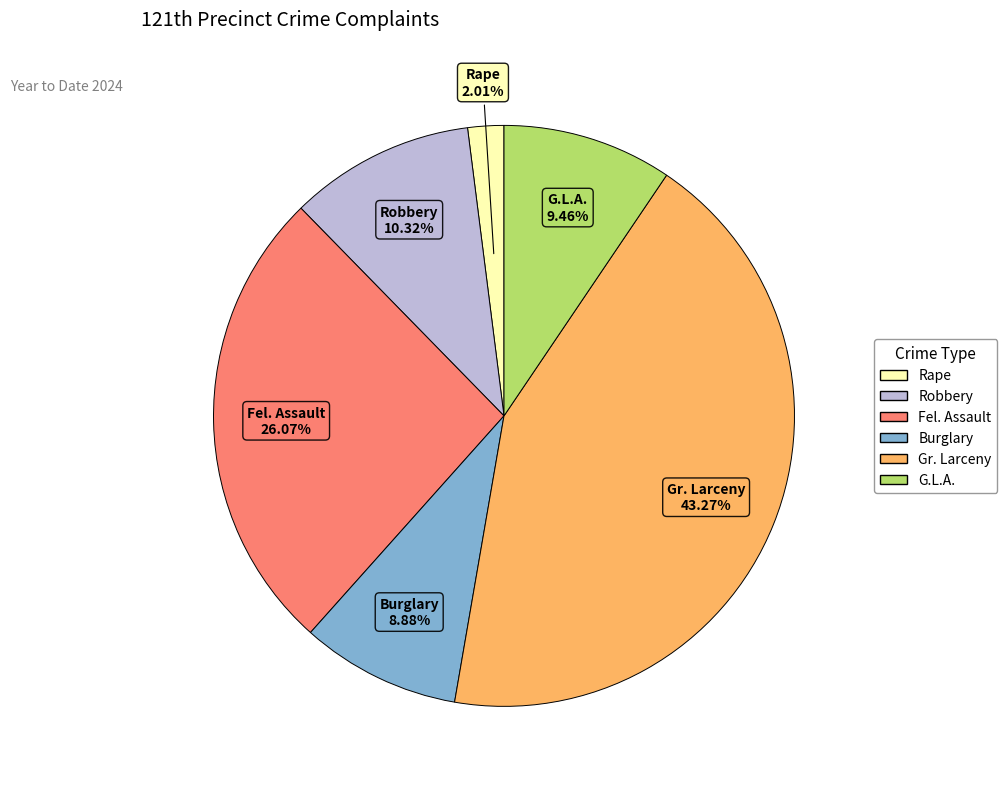

Is there a majority slice in this chart?

No